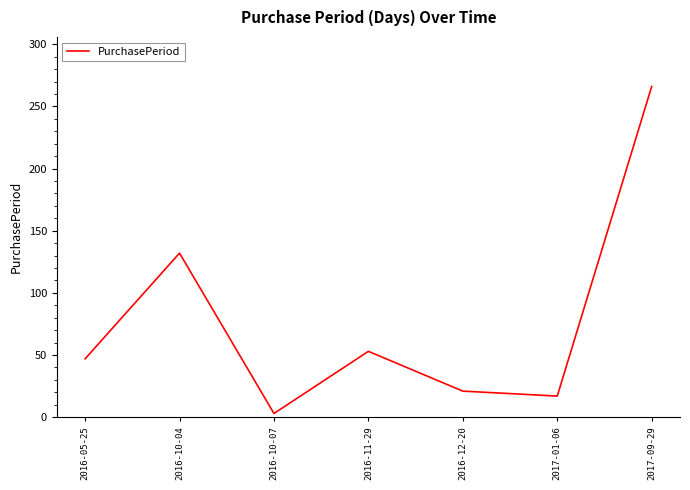

What is the approximate value at 2016-10-04?

132